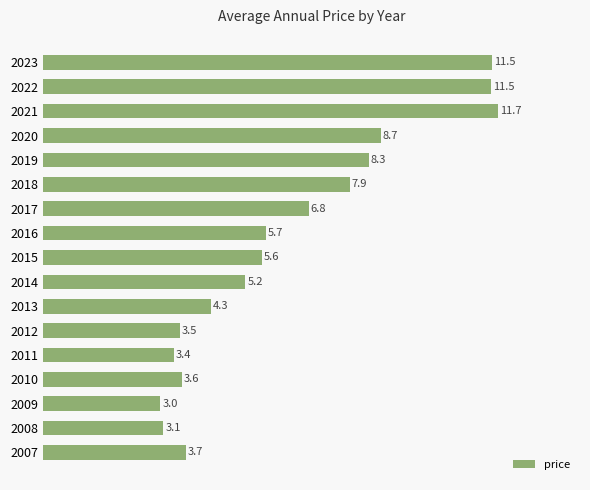

How many bars are there in total?

17